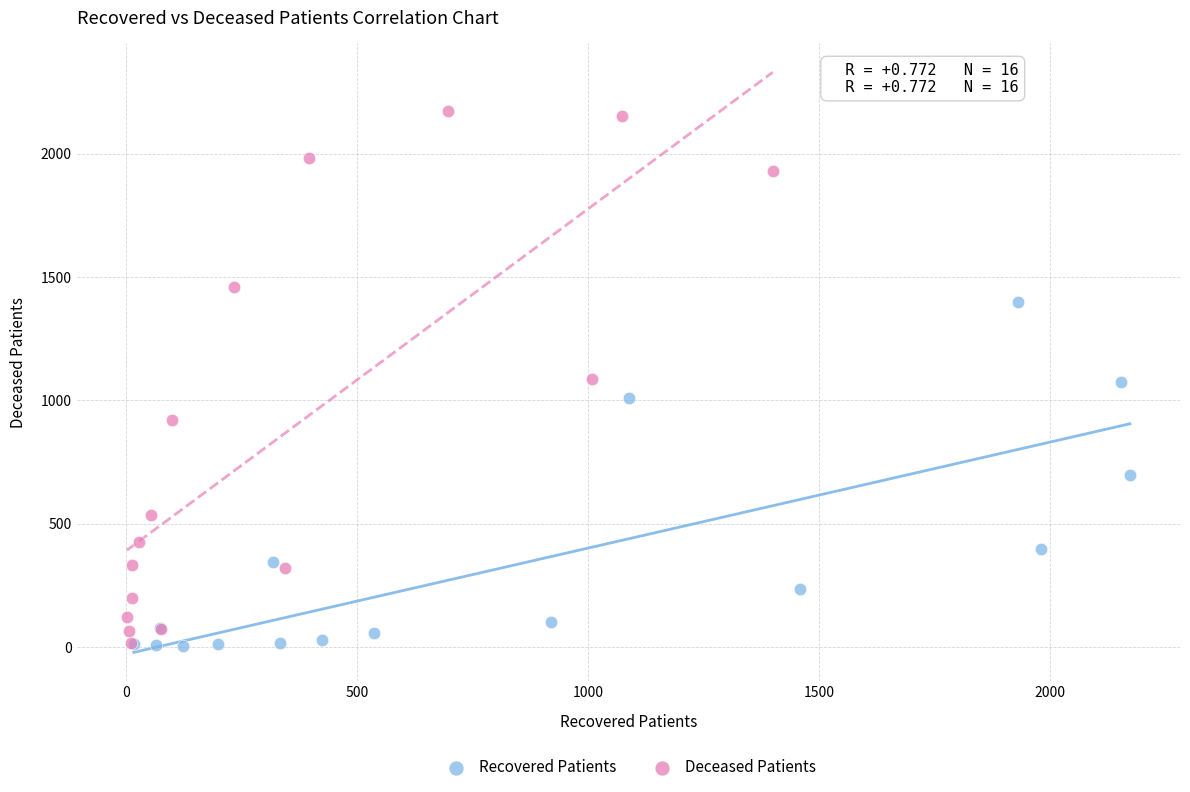

Which series has the largest Y range (max minus min)?

Deceased Patients